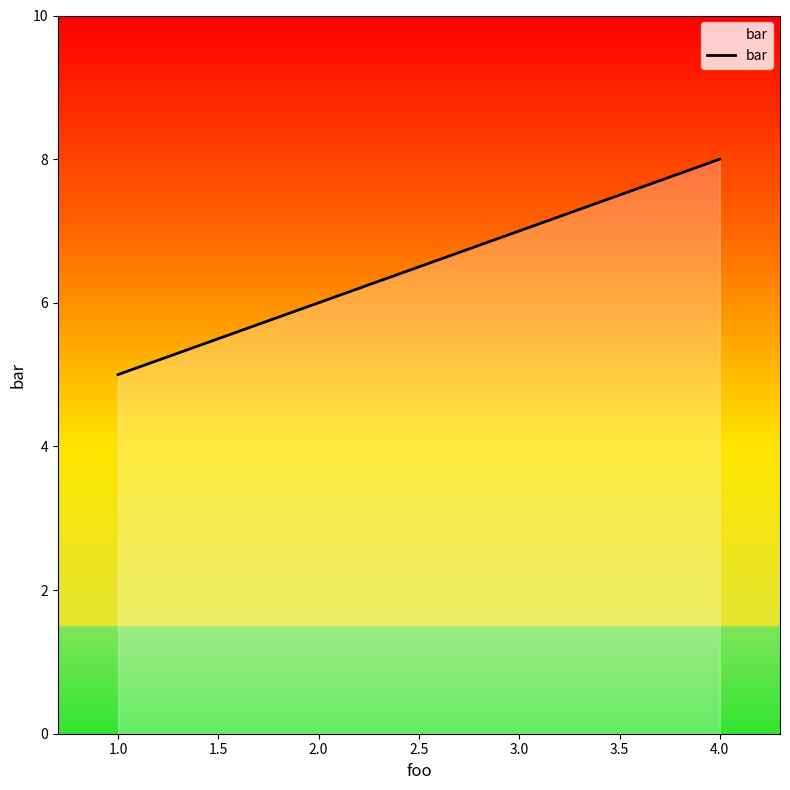

List the labels in order of value, largest first.

4.0, 3.0, 2.0, 1.0